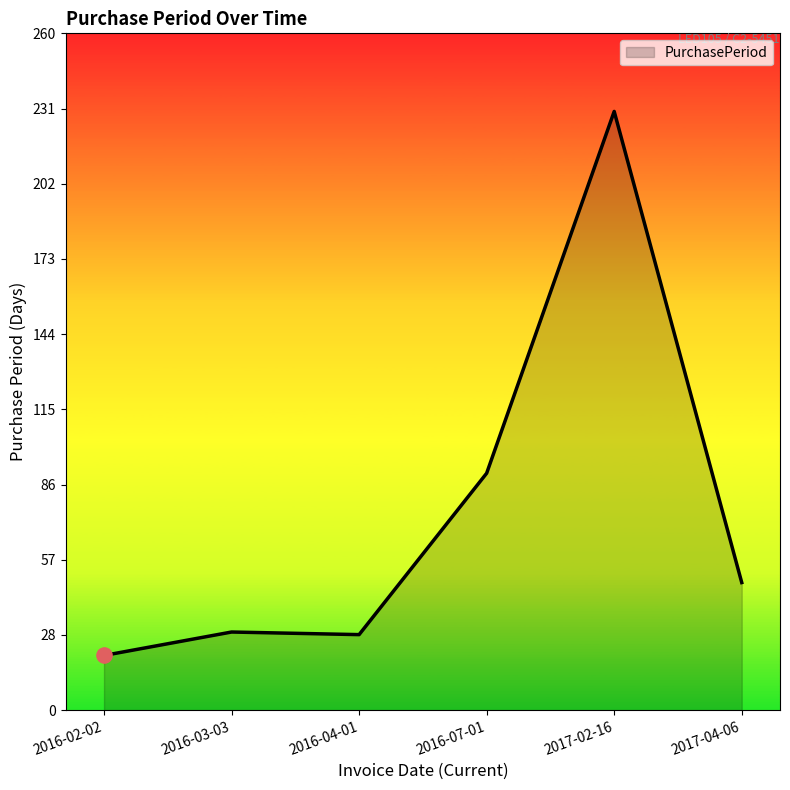

What is the ratio of the value at 2016-07-01 to the value at 2017-04-06?

1.9